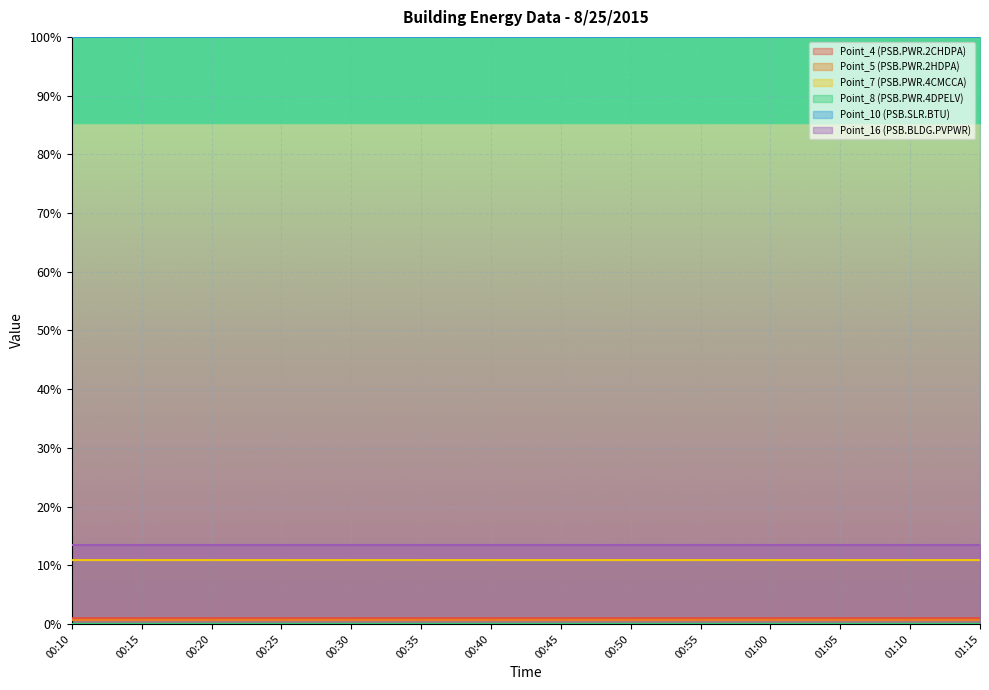

Which series changed the most between 00:15 and 01:00?

Point_7 (PSB.PWR.4CMCCA)